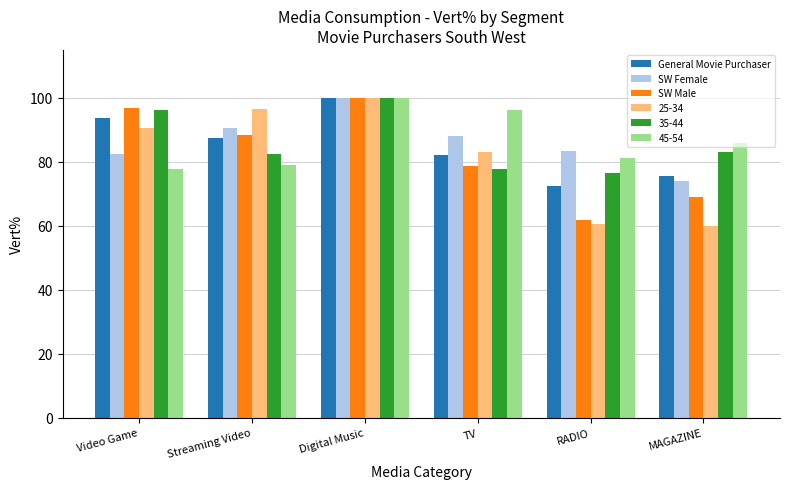

What is the sum of the General Movie Purchaser values at MAGAZINE and Streaming Video?

162.9